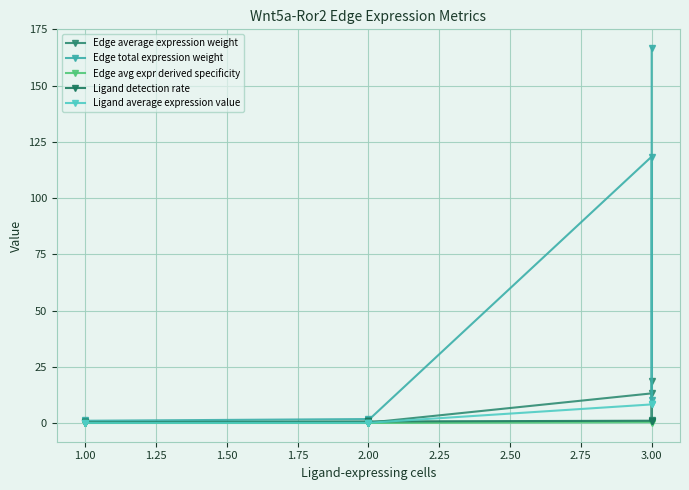

List the series in order of their peak value, lowest first.

Edge avg expr derived specificity, Ligand detection rate, Ligand average expression value, Edge average expression weight, Edge total expression weight